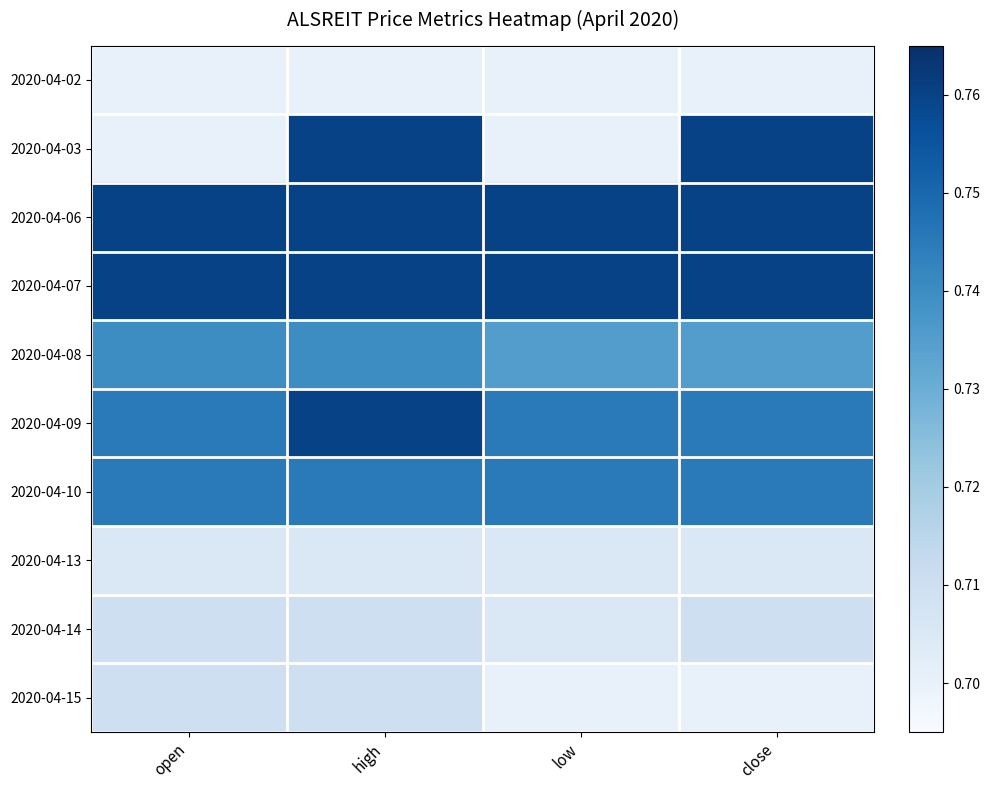

What is the total value across all series at high?

7.3